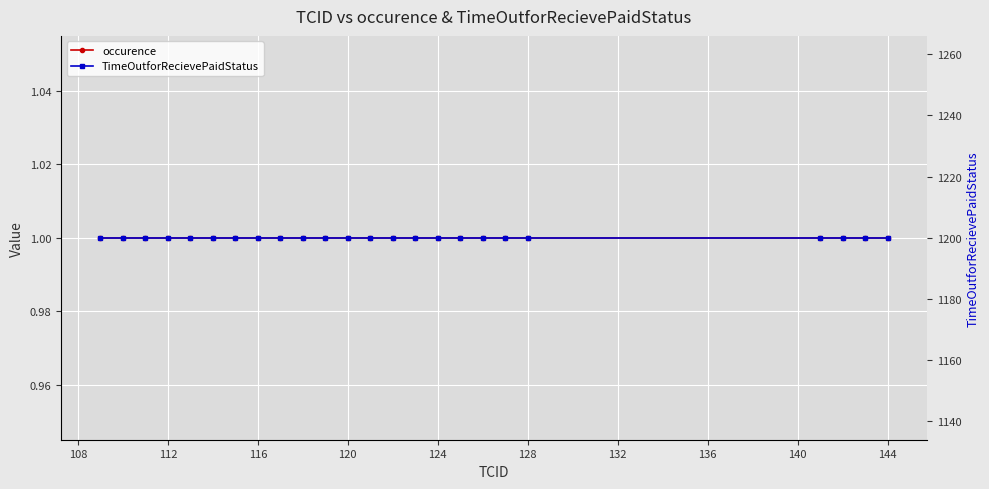

True or false: occurence and TimeOutforRecievePaidStatus cross at least once.

False